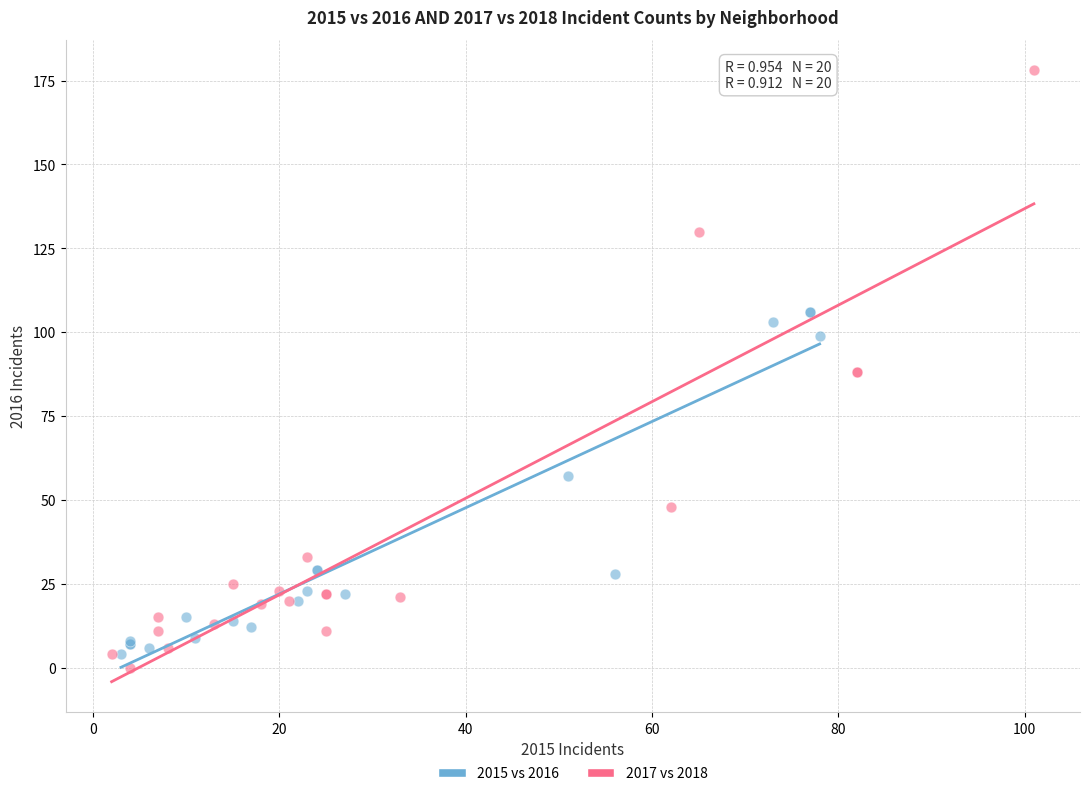

Which series reaches the maximum Y coordinate?

2017 vs 2018